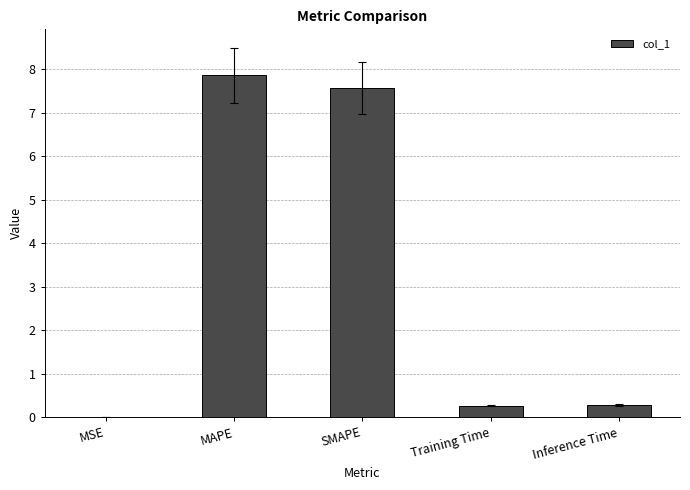

The chart shows a value of 2.7 at MAPE. True or false?

False